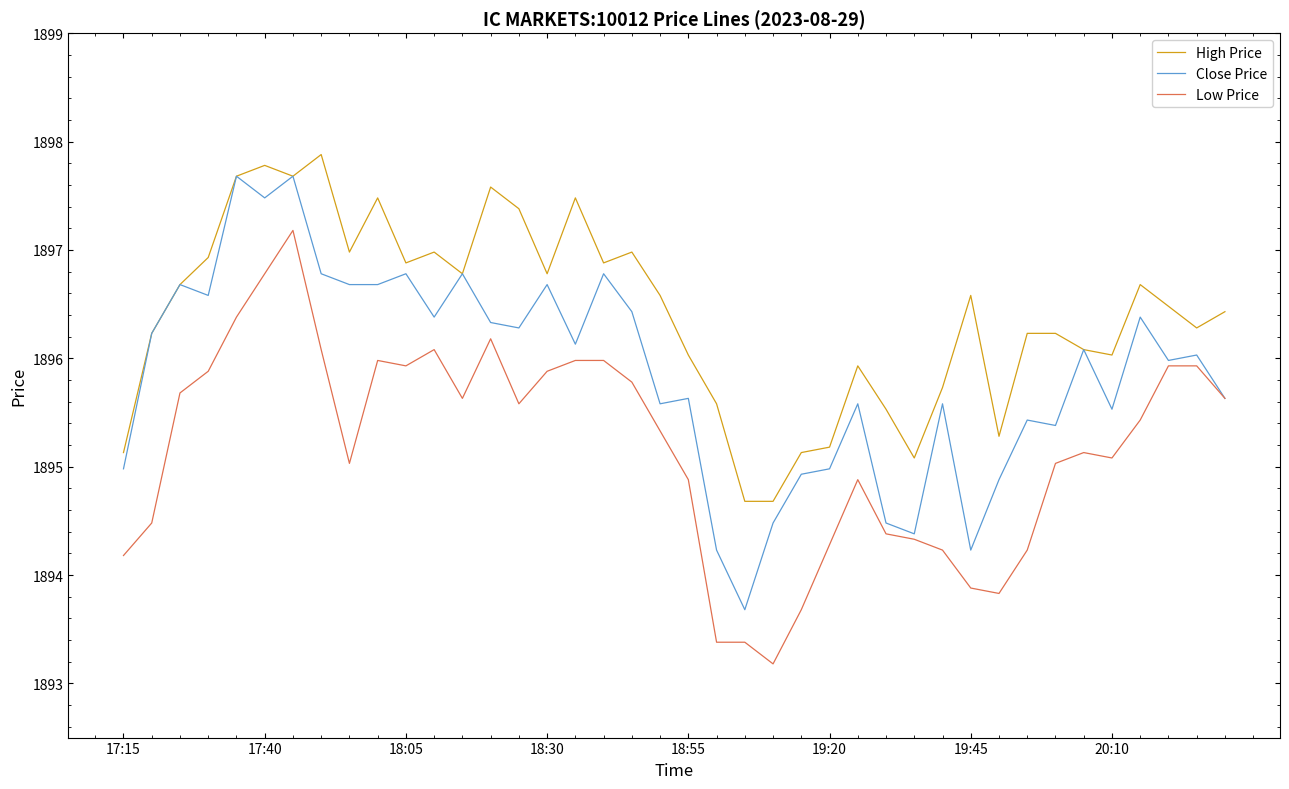

What is the minimum value shown in the chart?

1893.2